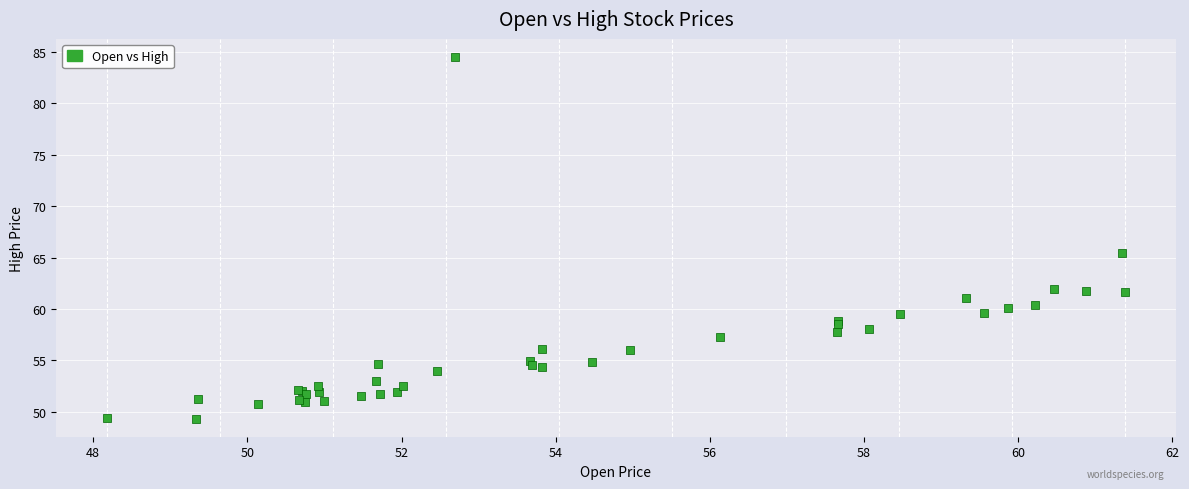

What Y value in the scatter plot is closest to 66?

65.5